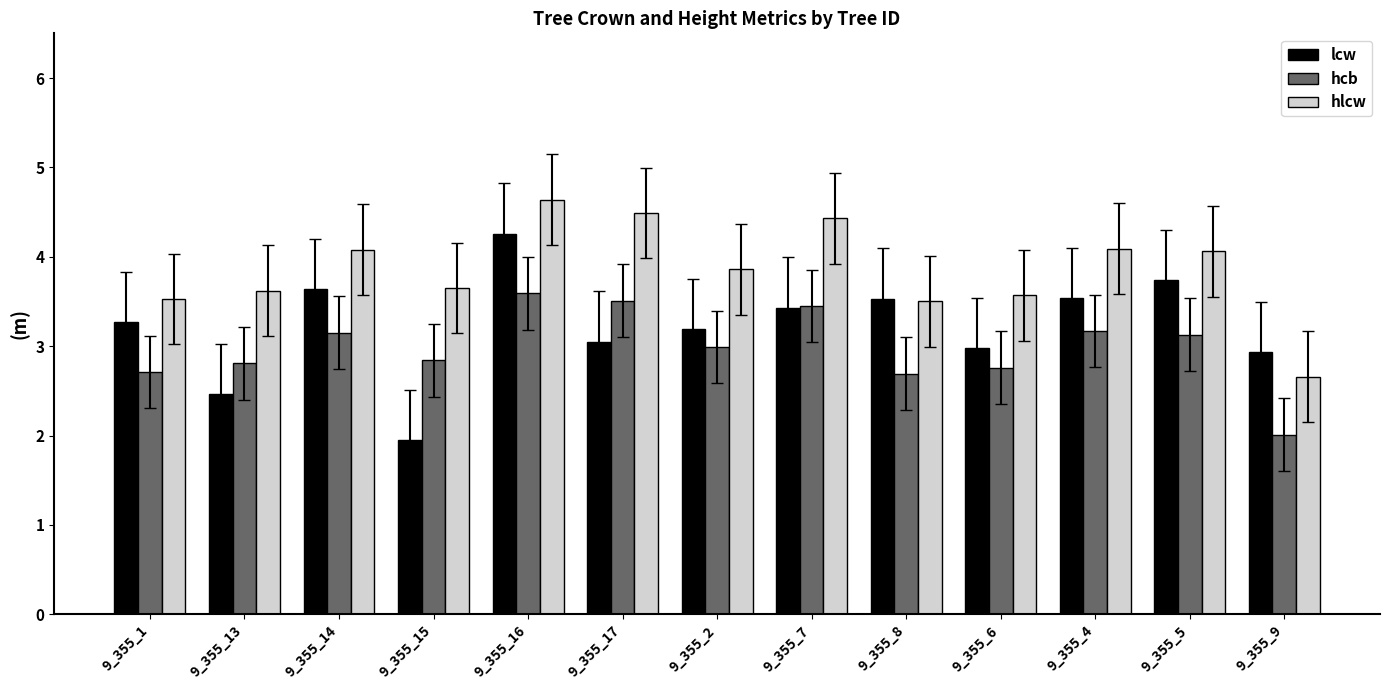

Which series changed the most between 9_355_1 and 9_355_5?

hlcw